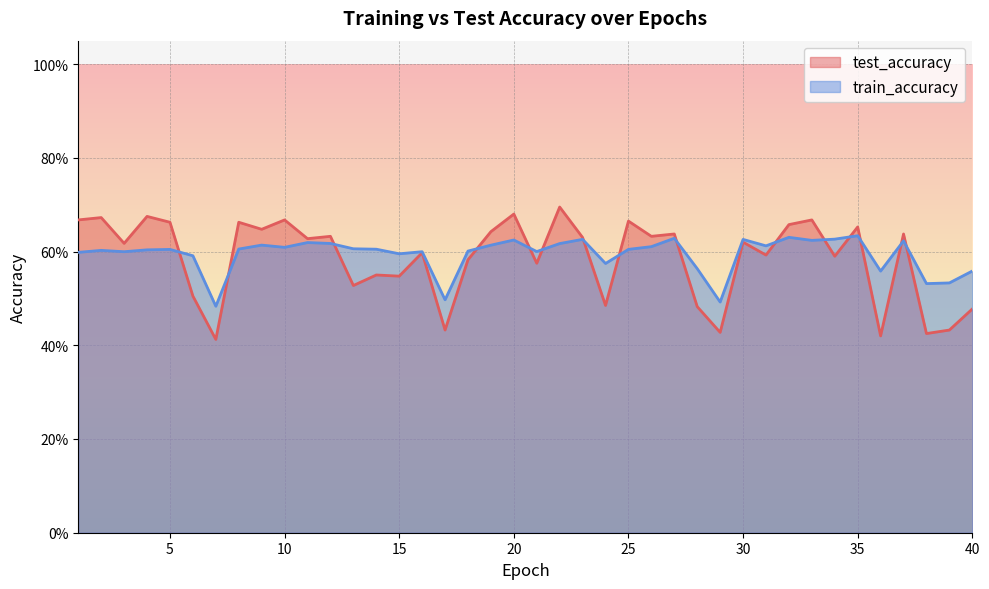

List the series in order of their overall mean, highest first.

train_accuracy, test_accuracy